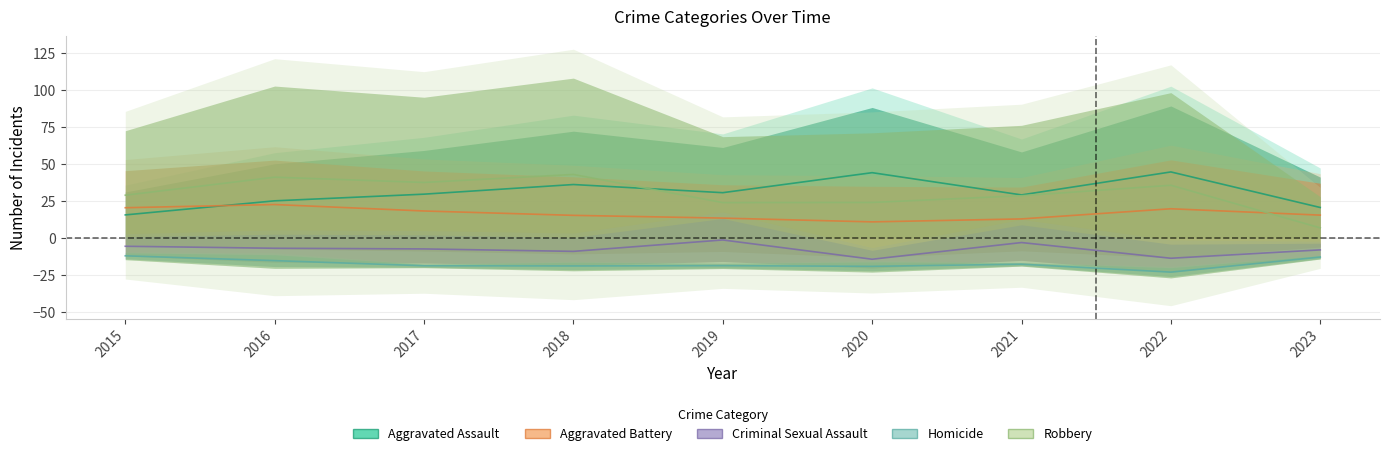

How many values in the Aggravated Assault series exceed 59?

4